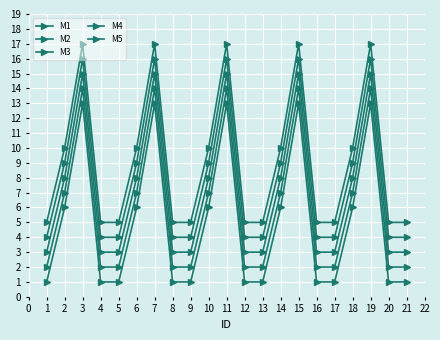

How many lines are shown in the chart?

5